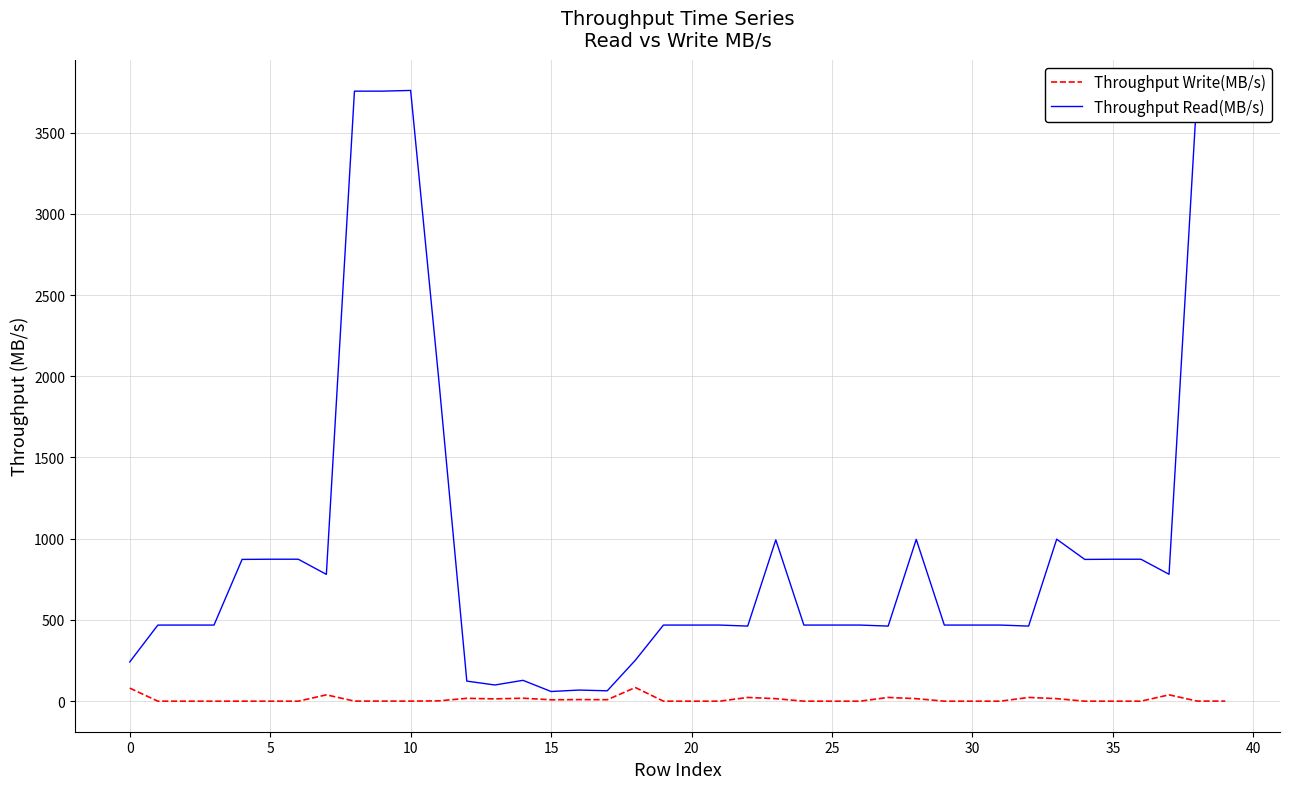

Which series has the widest spread of values?

Throughput Read(MB/s)